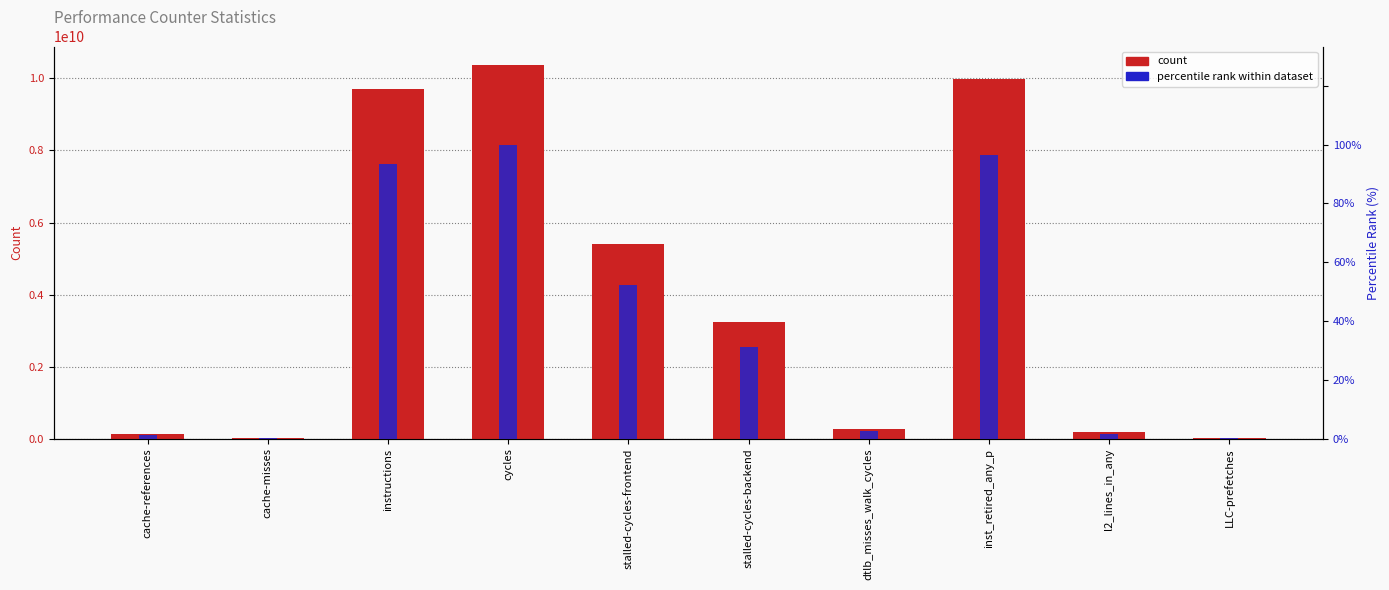

Reading left to right, list all the values displayed in this chart.

count: cache-references=131027241.0	cache-misses=12167913.0	instructions=9697925235.0	cycles=10366801277.0	stalled-cycles-frontend=5411925169.0	stalled-cycles-backend=3229845938.0	dtlb_misses_walk_cycles=264551528.0	inst_retired_any_p=9993172193.0	l2_lines_in_any=183014656.0	LLC-prefetches=20087061.0
percentile rank within dataset: cache-references=1.3	cache-misses=0.1	instructions=93.5	cycles=100.0	stalled-cycles-frontend=52.2	stalled-cycles-backend=31.2	dtlb_misses_walk_cycles=2.6	inst_retired_any_p=96.4	l2_lines_in_any=1.8	LLC-prefetches=0.2